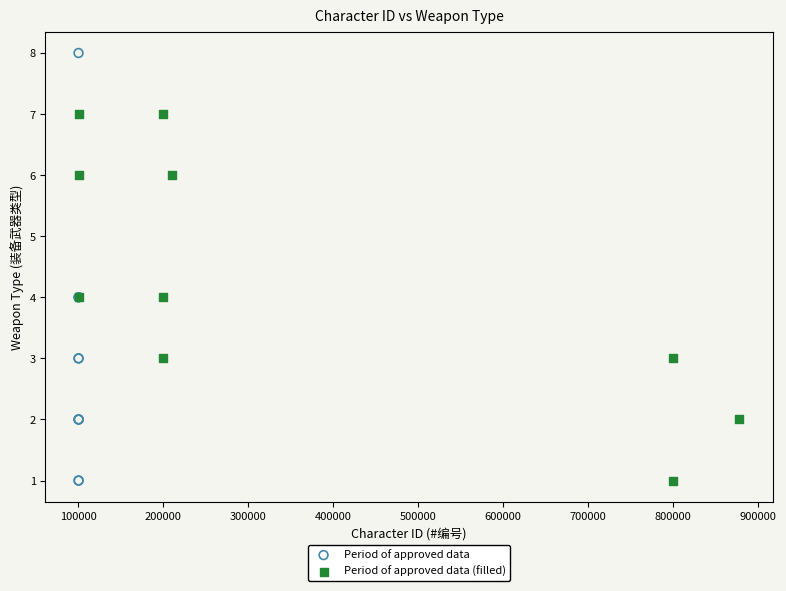

What are all the series names shown in the legend?

Period of approved data, Period of approved data (filled)